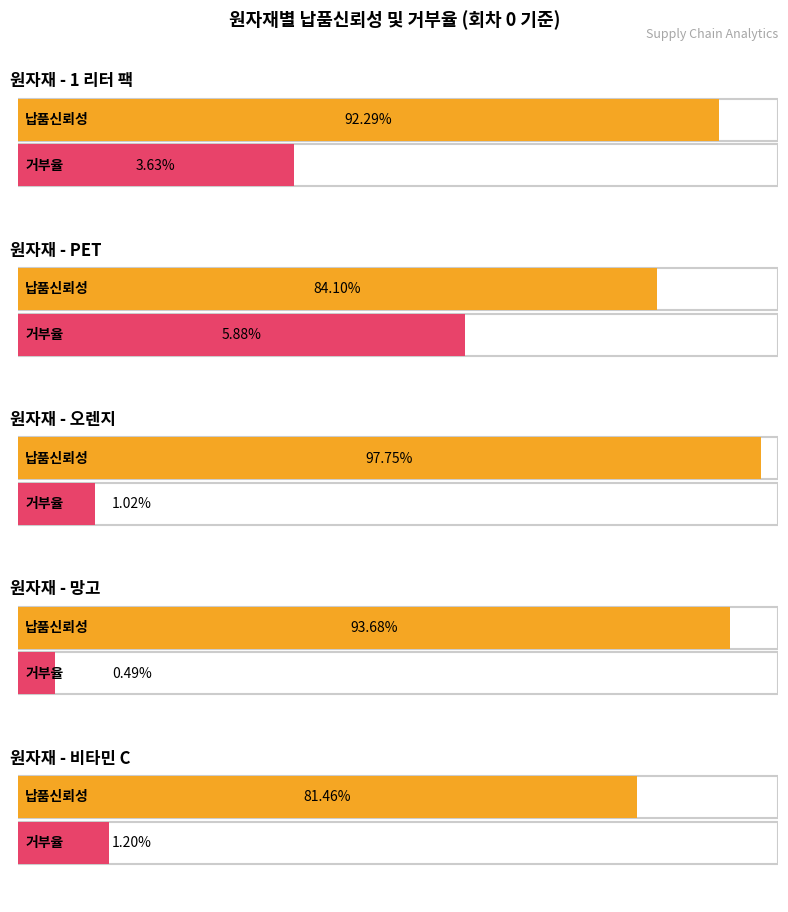

What is the label of the 1st bar from the right?

비타민 C